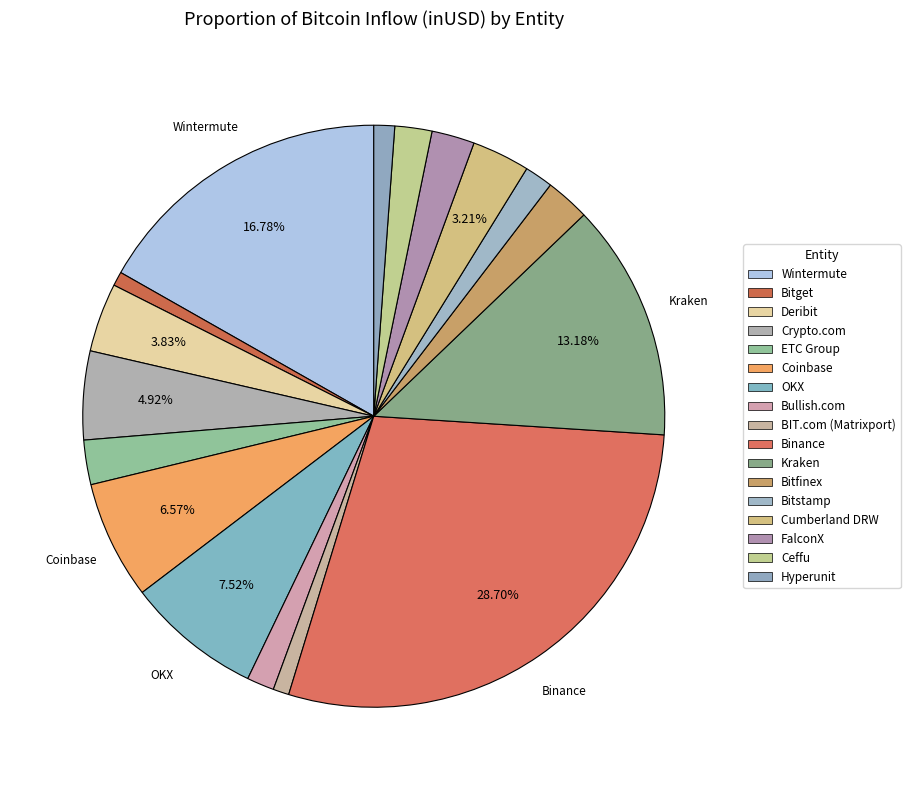

What is the smallest slice in the pie chart?

Bitget